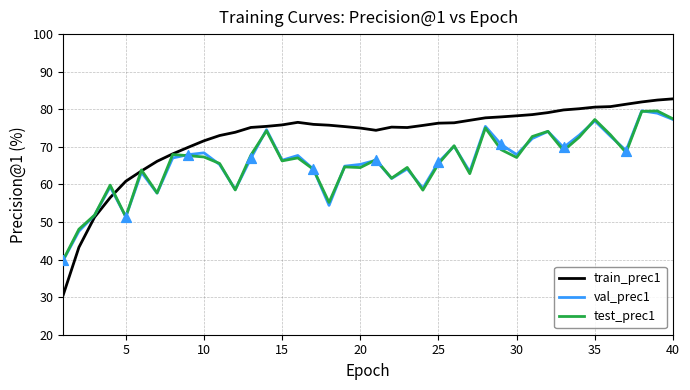

Which series has the largest total across all categories?

train_prec1